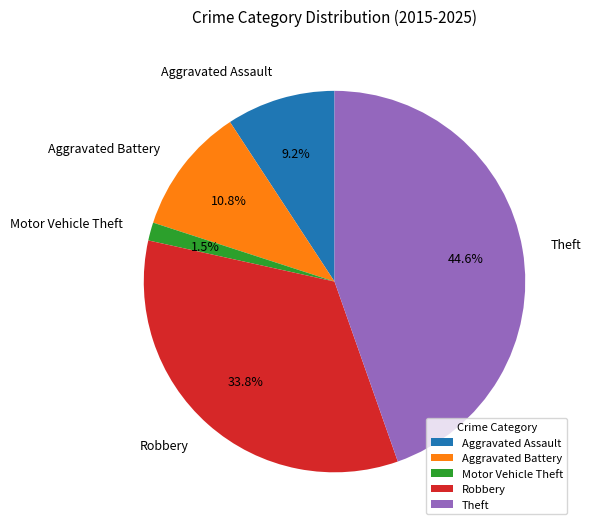

To the nearest percent, what is the average slice percentage?

20%